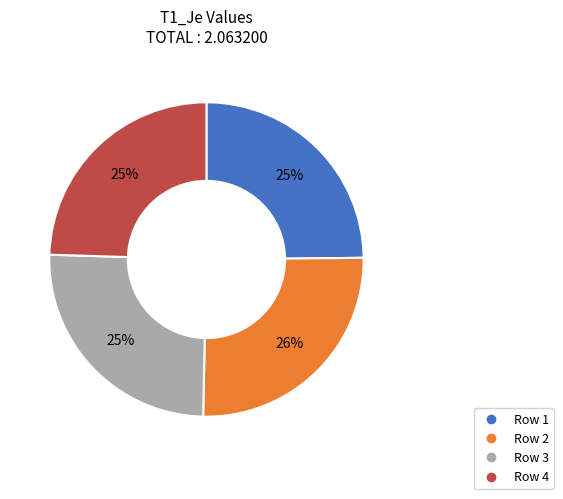

Which has a higher value, Row 2 or Row 4?

Row 2